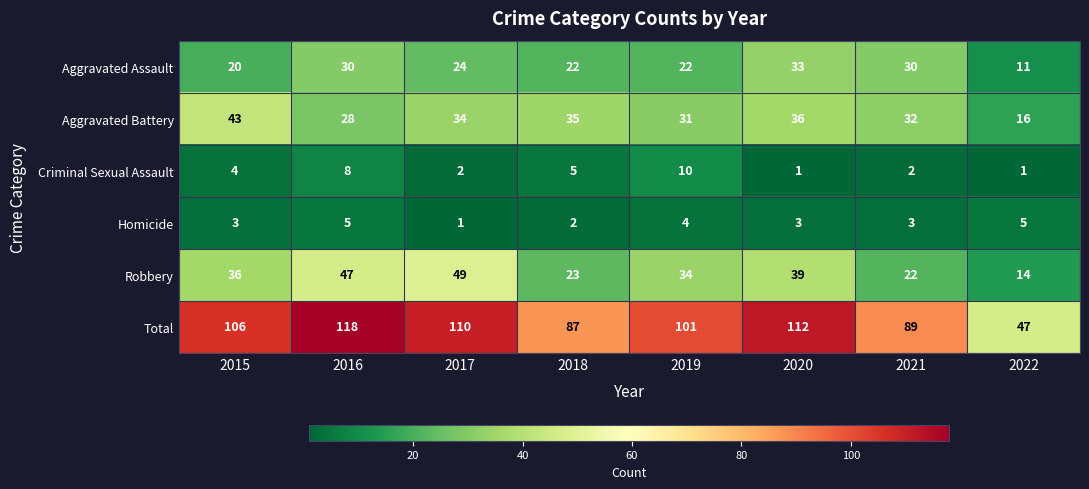

Which category has the highest value in the Aggravated Battery series?

2015